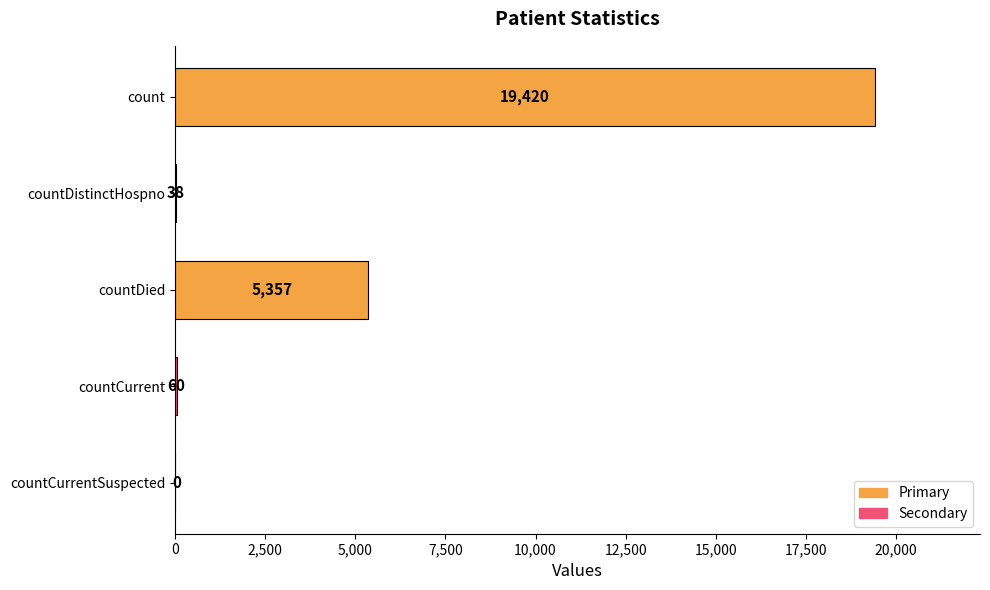

How many categories are shown in the chart?

5